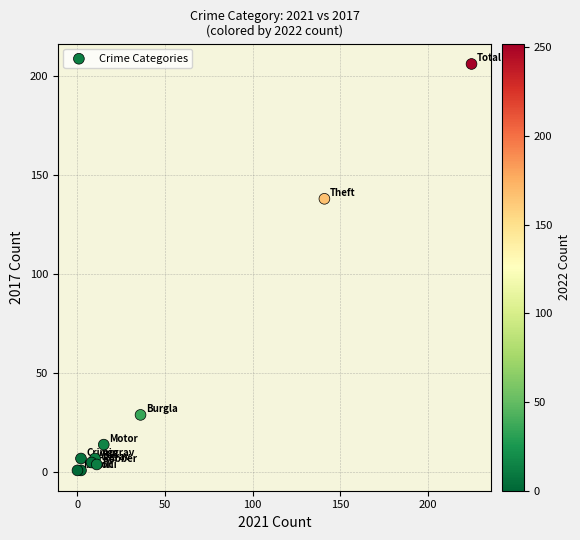

What Y value in the scatter plot is closest to 103?

138